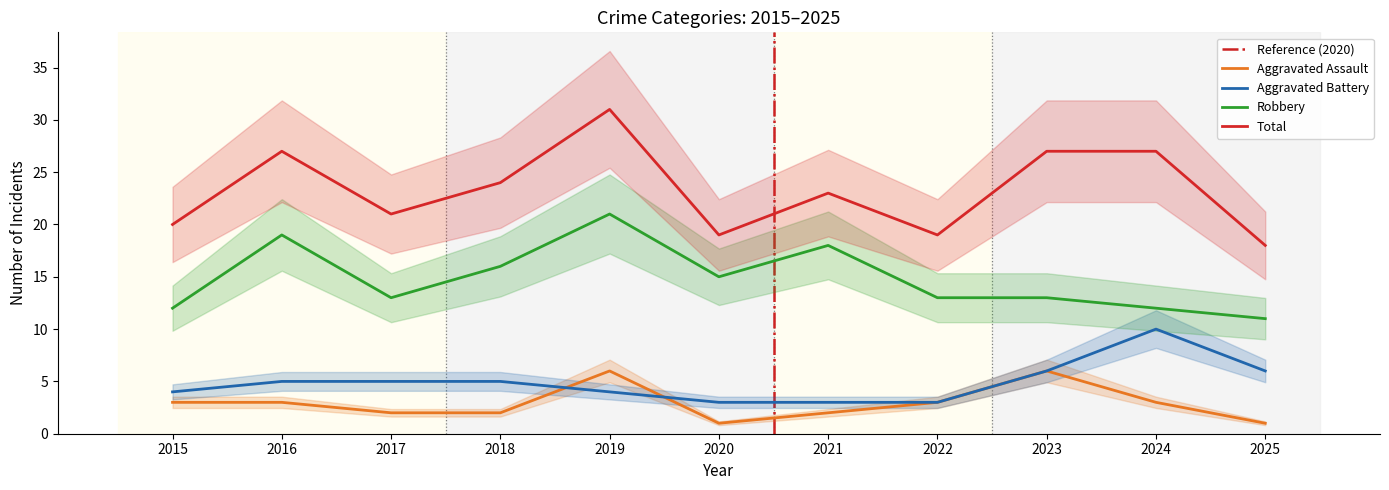

Is this an area chart (filled region under the line)?

No